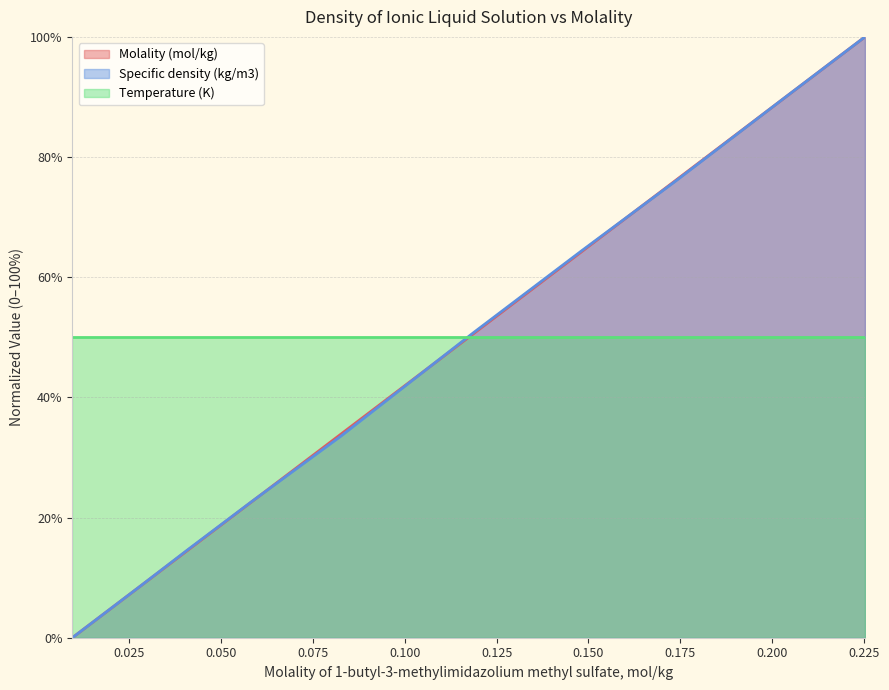

Is it true that Molality (mol/kg) equals 0.0 at 0.0096?

True